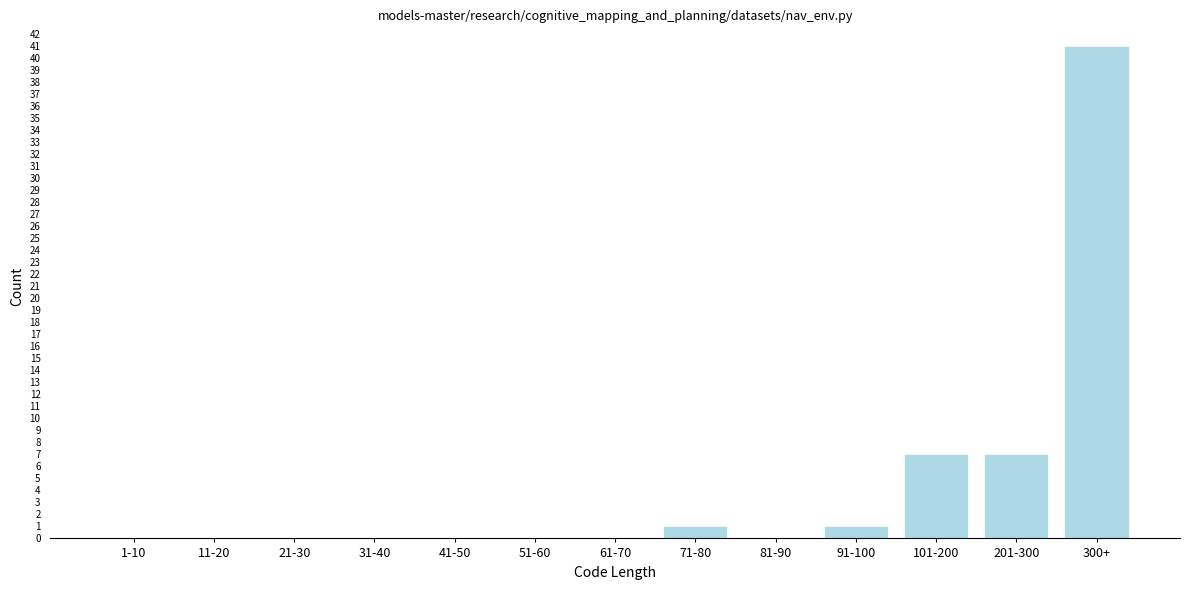

Reading left to right, what are all the values shown in this chart?

1-10=0	11-20=0	21-30=0	31-40=0	41-50=0	51-60=0	61-70=0	71-80=1	81-90=0	91-100=1	101-200=7	201-300=7	300+=41